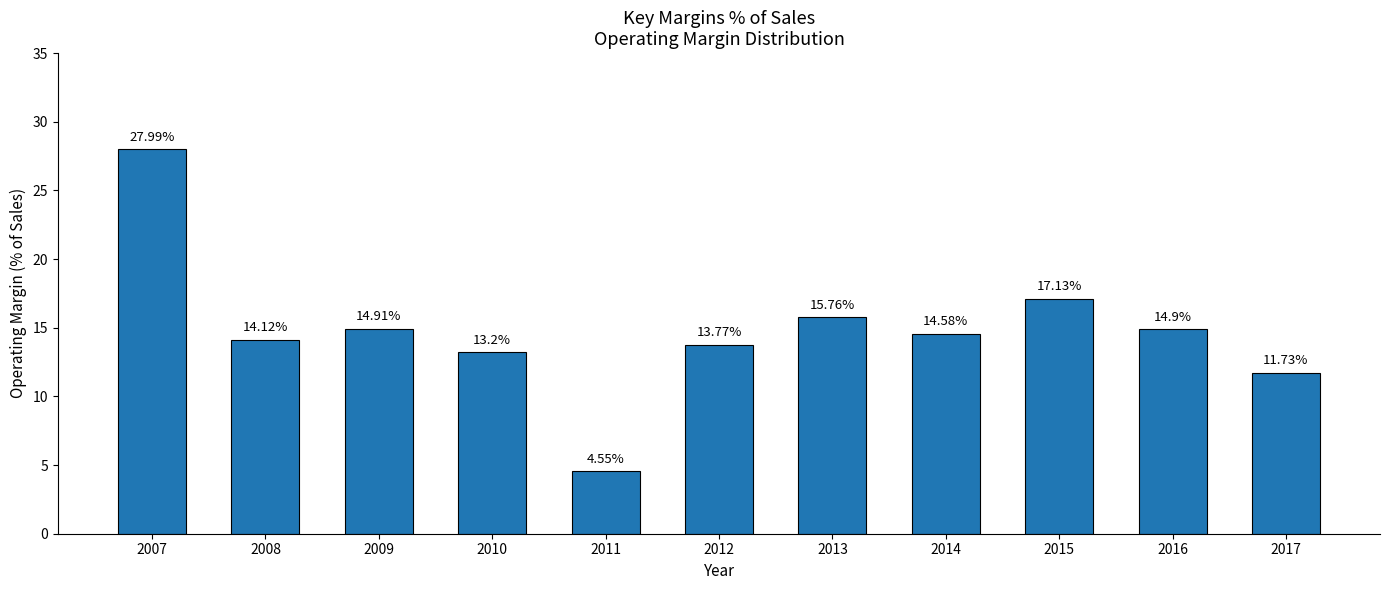

Are the bars horizontal?

No